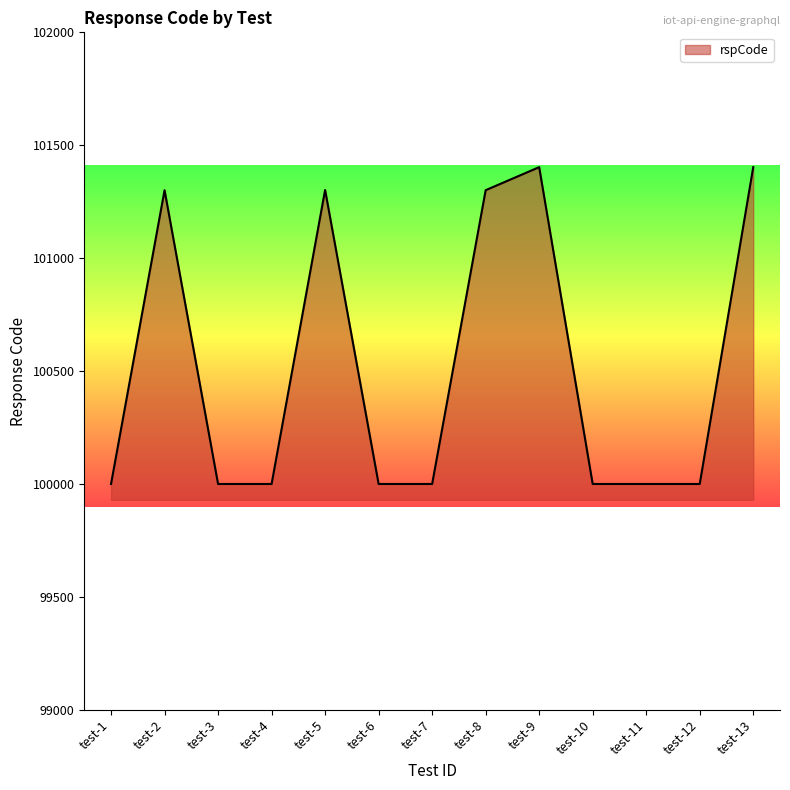

Is it true that the value at test-7 is 174808?

False